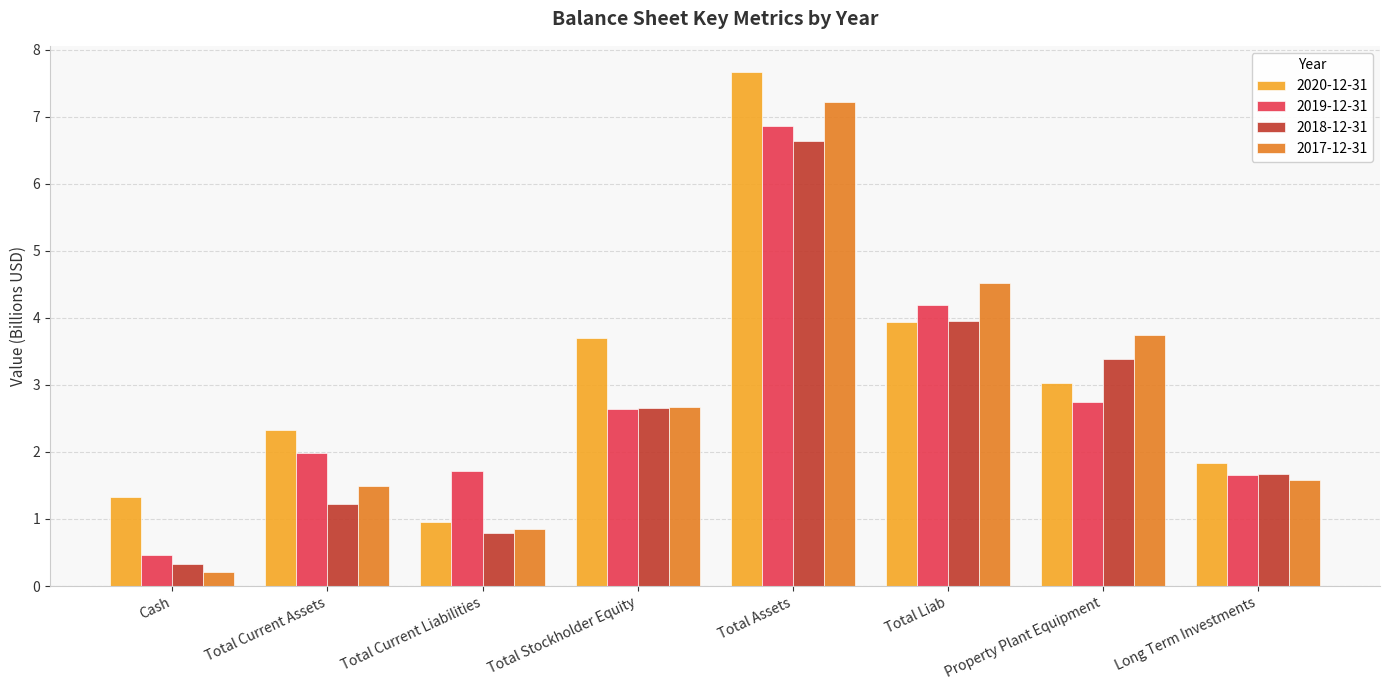

Is the value of 2020-12-31 at Cash greater than the value of 2018-12-31 at Total Stockholder Equity?

No